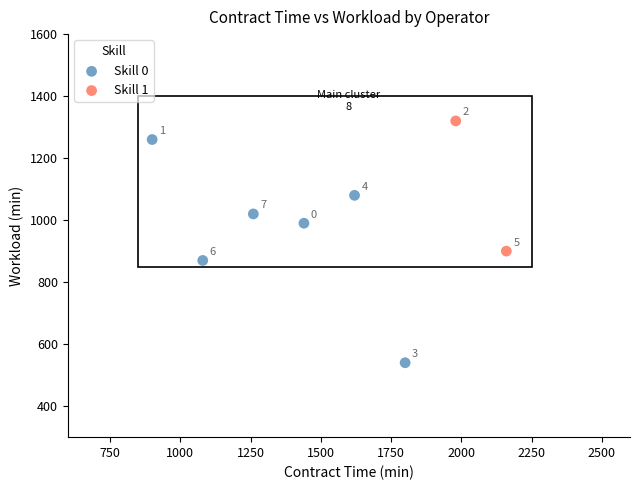

What are all the series names shown in the legend?

Skill 0, Skill 1